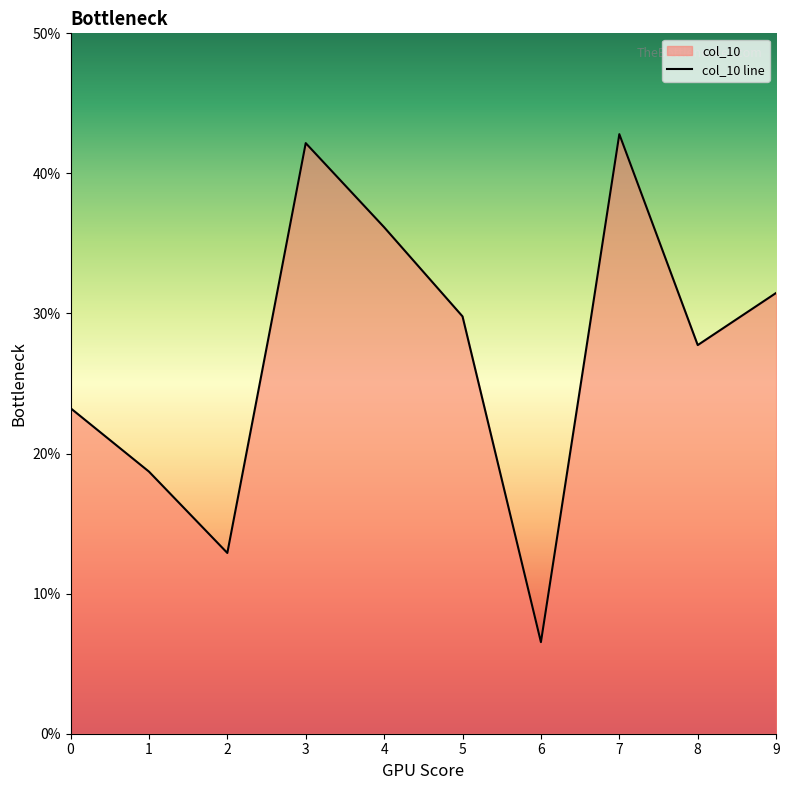

Is it true that the value at 6 is 0.0?

False